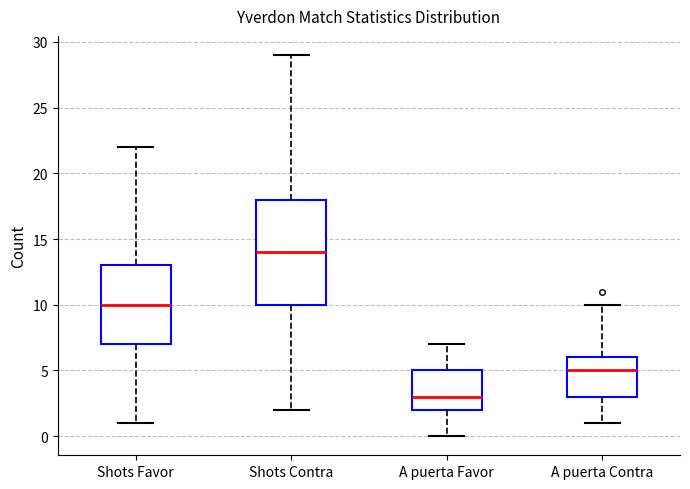

Reading left to right, transcribe this box plot: for each box, give where its median line is, the range the box spans, and where its two whiskers end, as read against the y-axis. The values are not printed on the chart, so give them approximately, as read against the axis.

Shots Favor: median 10, box 7 to 13, whiskers 1 to 22
Shots Contra: median 14, box 10 to 18, whiskers 2 to 29
A puerta Favor: median 3, box 2 to 5, whiskers 0 to 7
A puerta Contra: median 5, box 3 to 6, whiskers 1 to 10